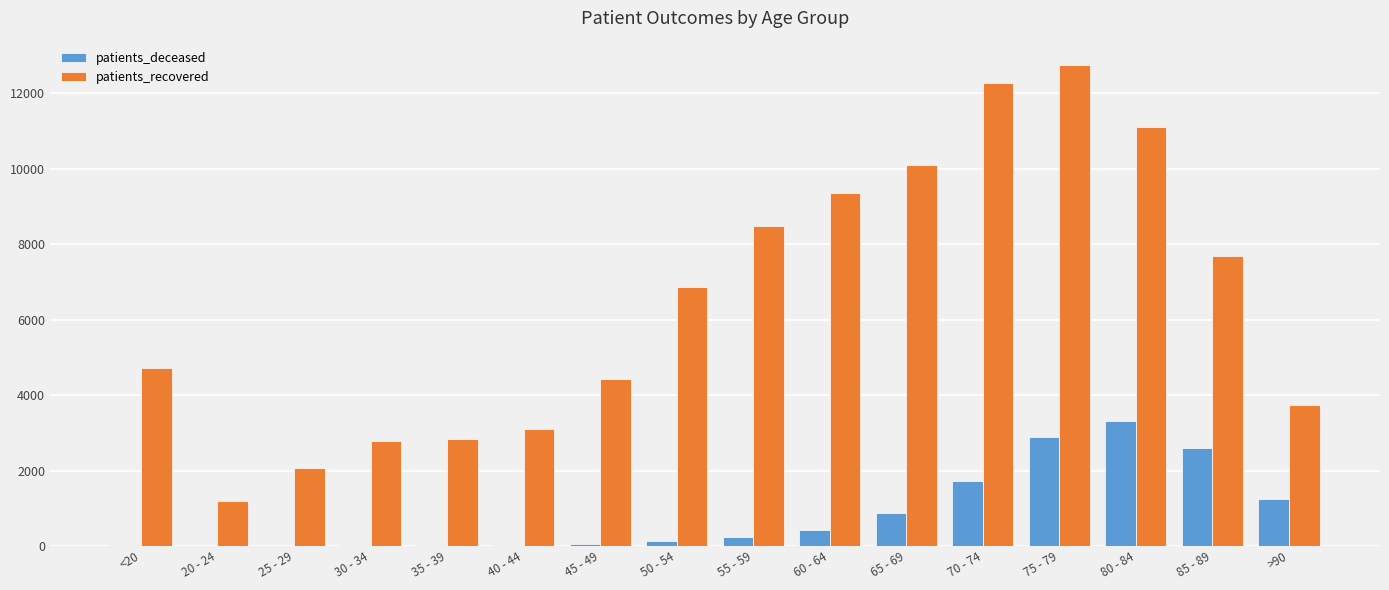

What is the approximate value of patients_recovered at 65 - 69, to the nearest 100?

10100